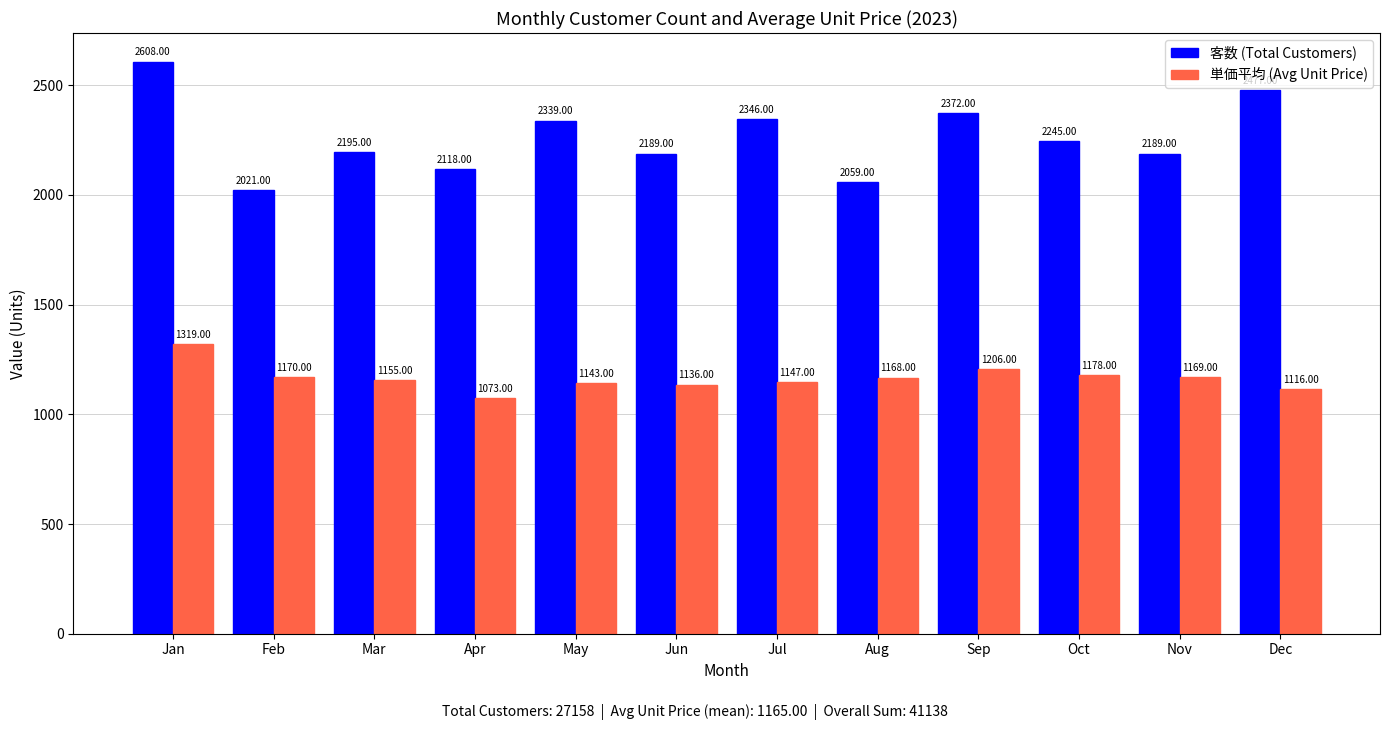

Are the bars horizontal?

No